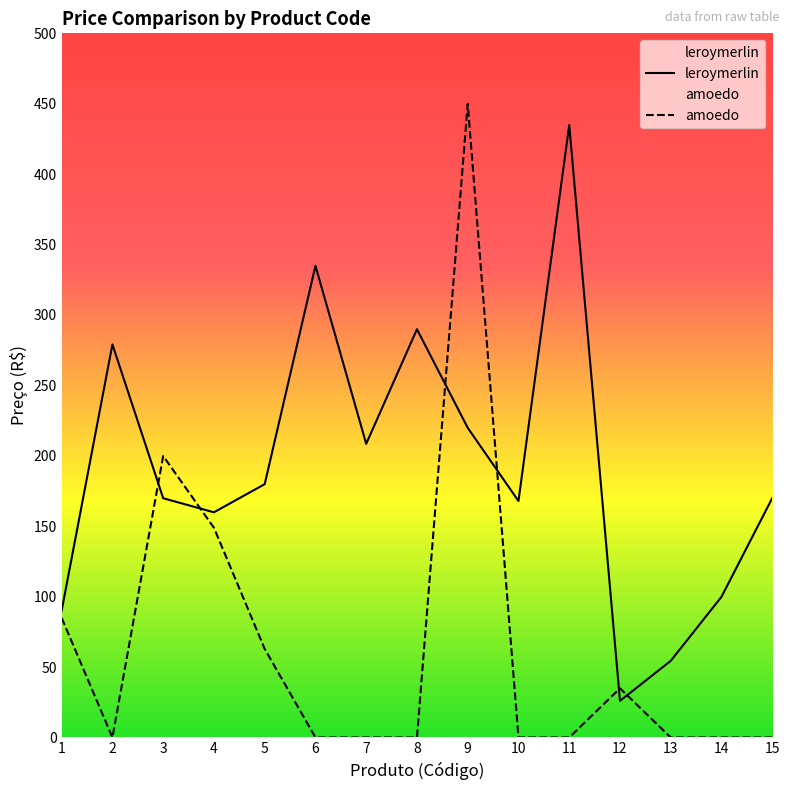

Reading left to right, extract all data points from this chart.

leroymerlin: 90.2	279.1	169.9	159.9	179.9	334.9	208.5	289.9	219.9	167.9	434.9	26.0	54.4	99.9	170.0
amoedo: 84.9	0.0	199.9	148.9	62.9	0.0	0.0	0.0	449.9	0.0	0.0	34.9	0.0	0.0	0.0